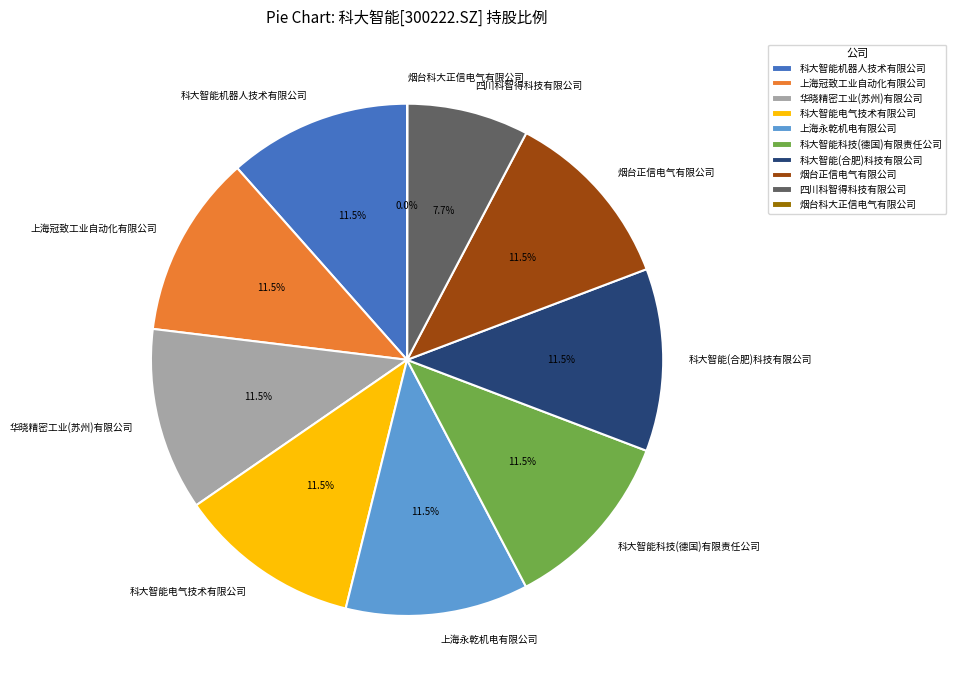

Is it true that 科大智能电气技术有限公司 is 22% of the pie?

False